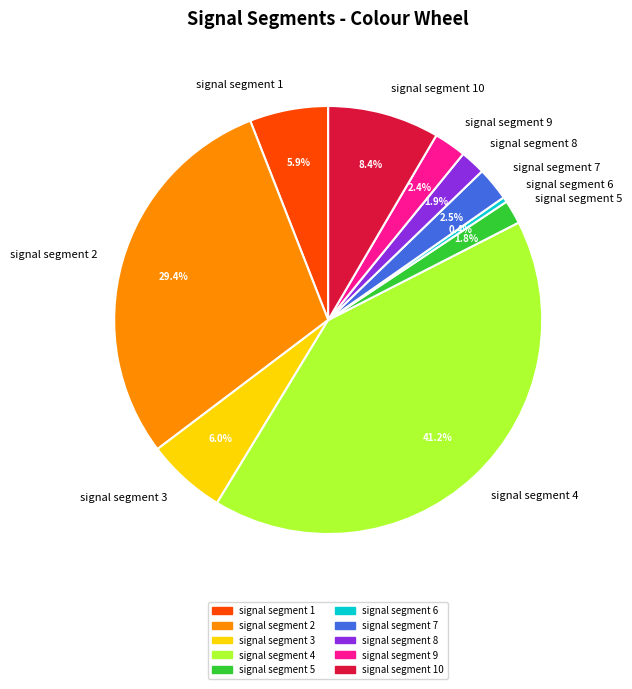

Between signal segment 3 and signal segment 2, which is larger?

signal segment 2